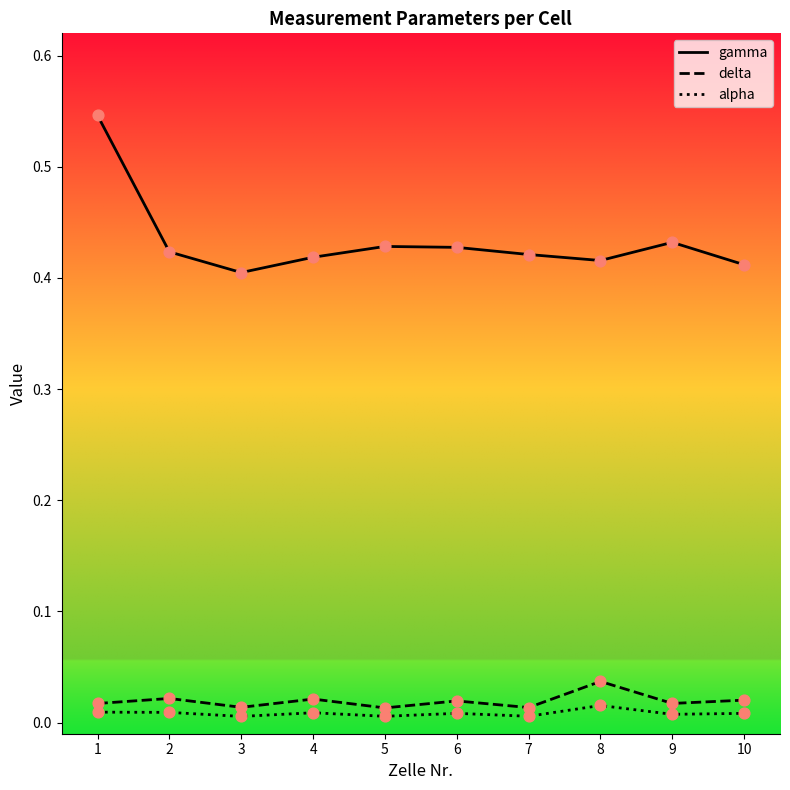

Which series reaches the maximum Y coordinate?

gamma